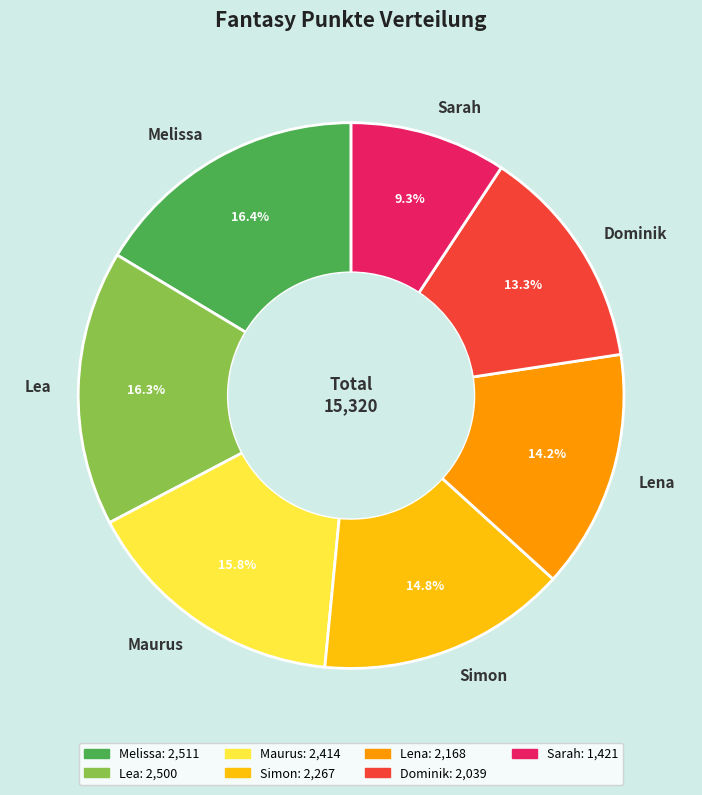

What is the ratio of the value at Sarah to the value at Lea?

0.6